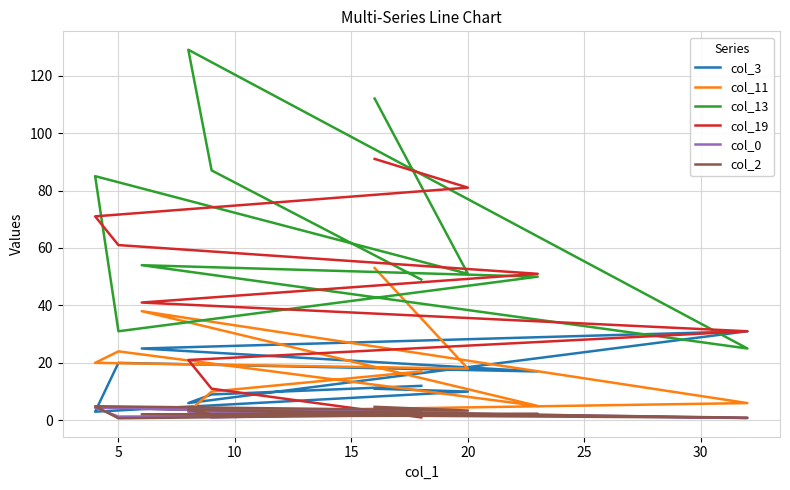

What is the sum of the col_2 values at 30 and 20?

2.8